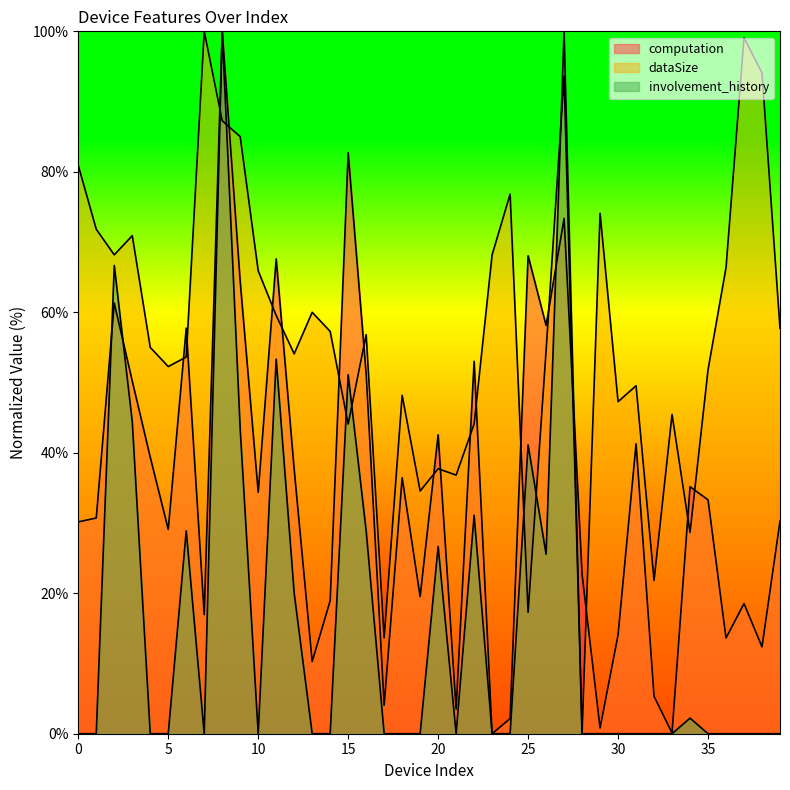

Which has a higher value, 3 or 18?

3